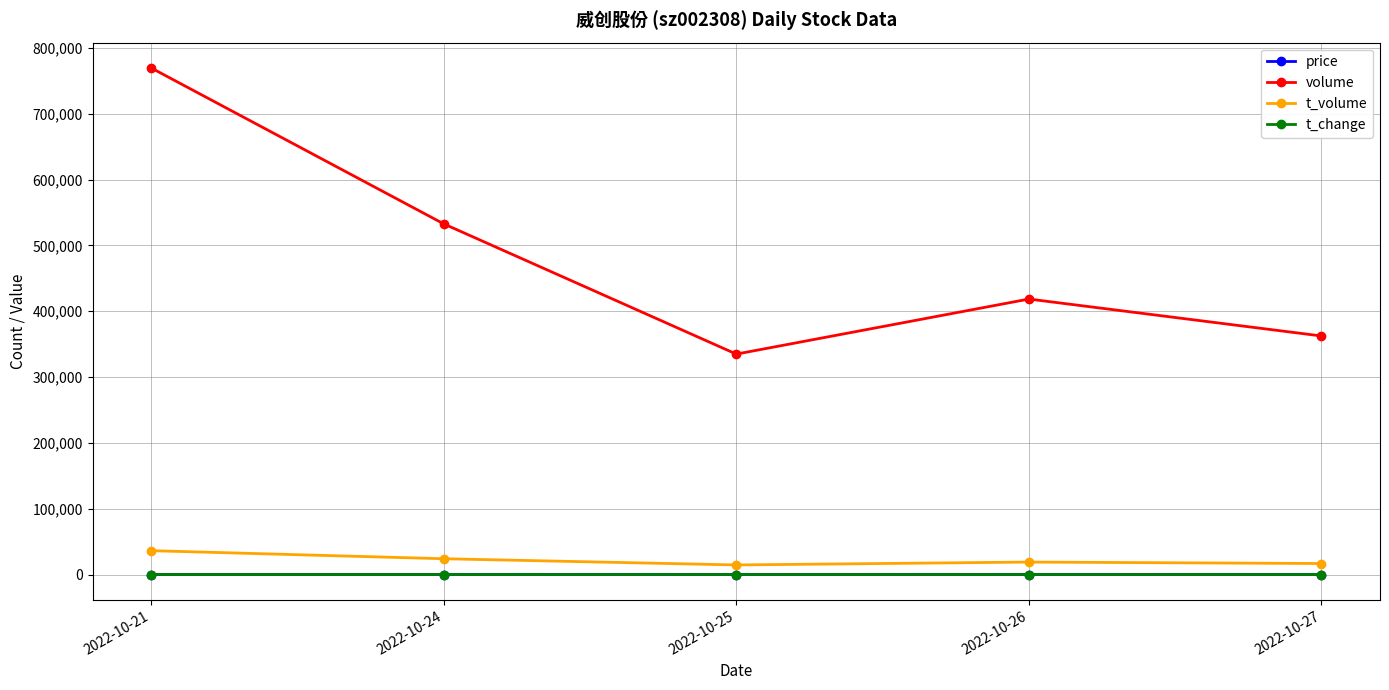

How many distinct data groups are displayed?

4